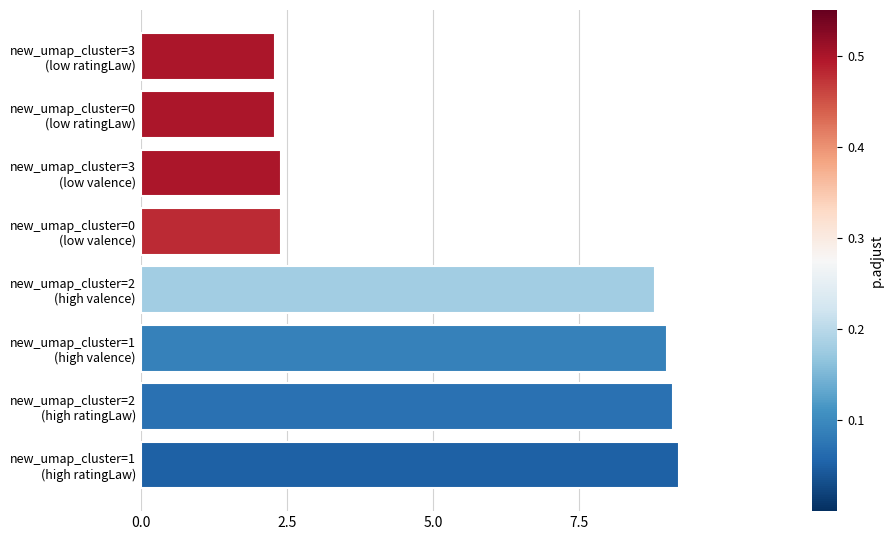

What is the average value?

5.7